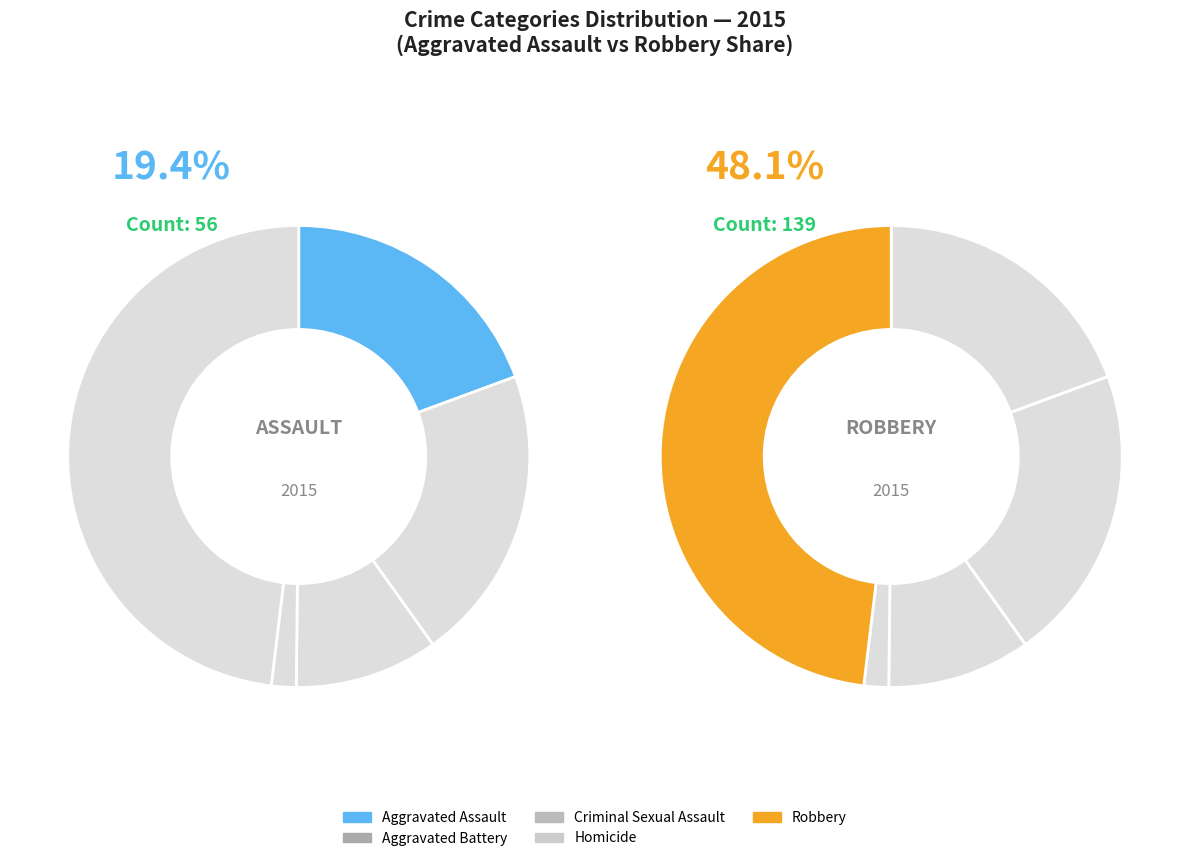

True or false: Robbery accounts for 48% of the total.

True